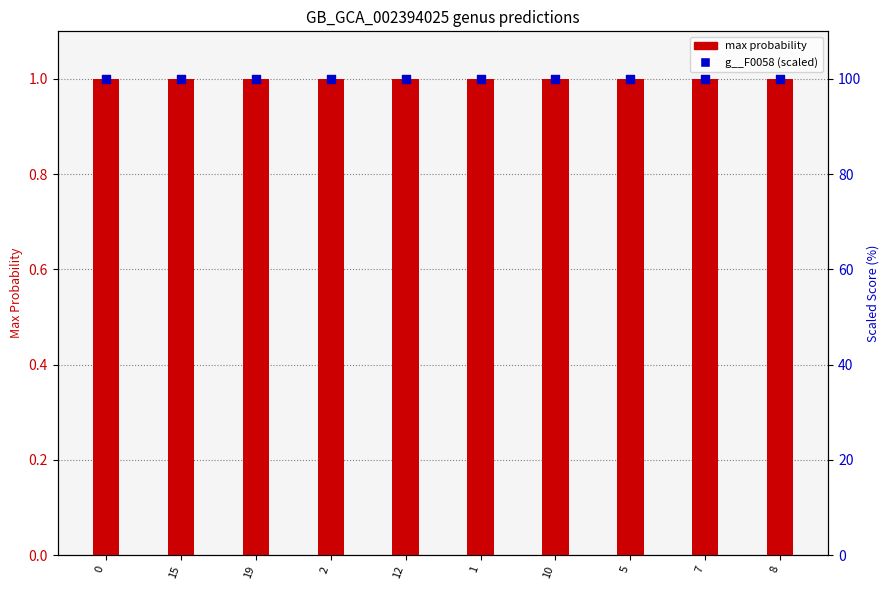

What are all the series names shown in the legend?

max probability, g__F0058 (scaled)